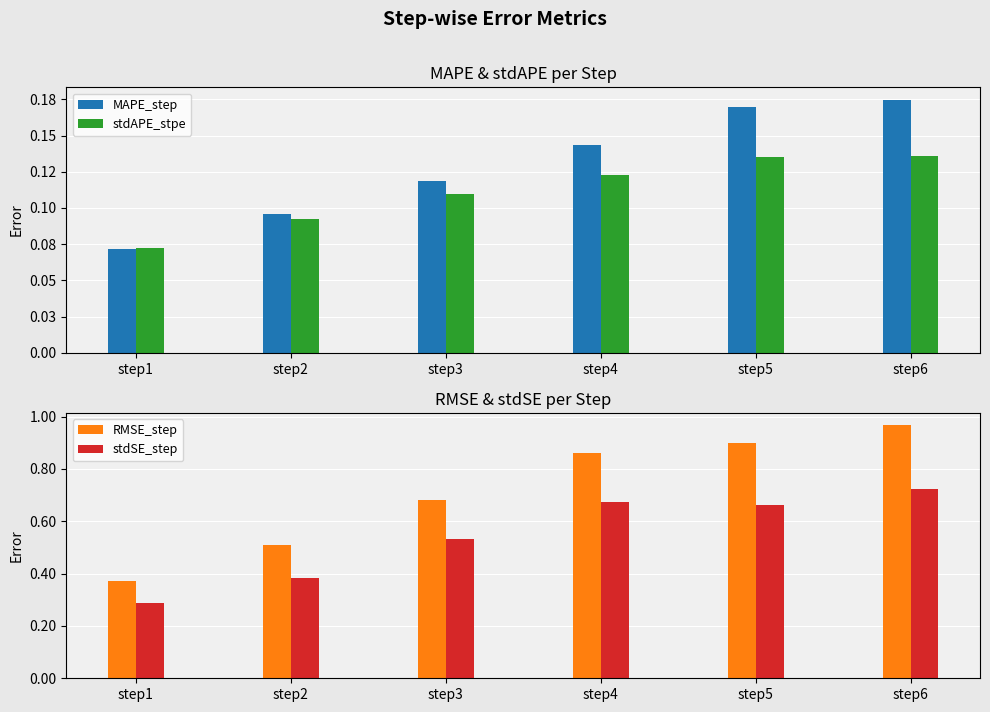

At which label is MAPE_step closest to 0?

step1